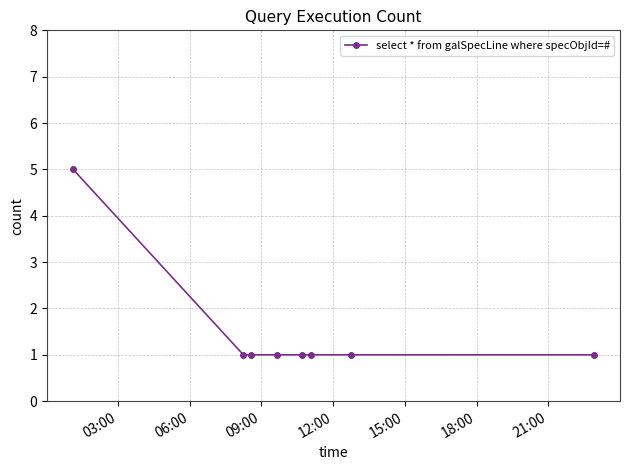

What is the sum of all values?

12